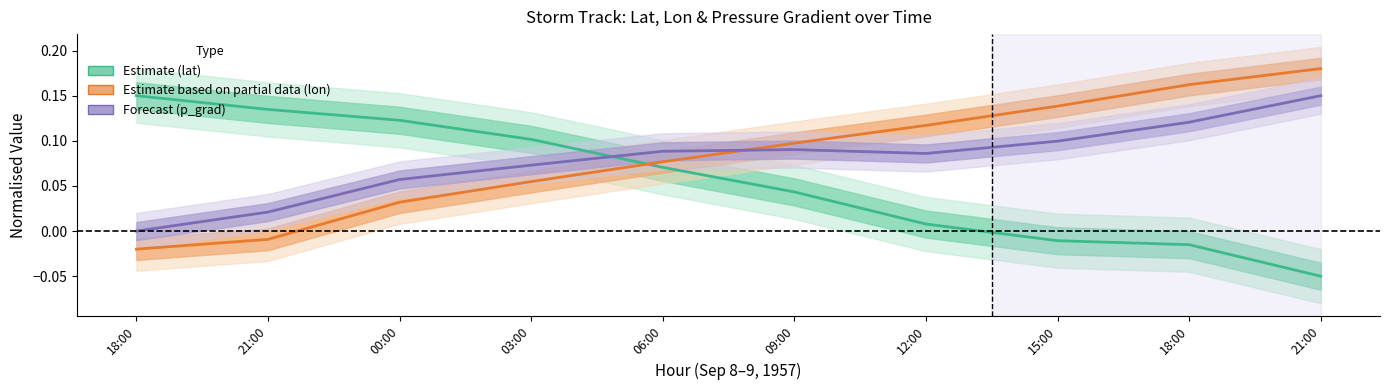

The value of Estimate (lat) at 12:00 is 0.0. True or false?

True